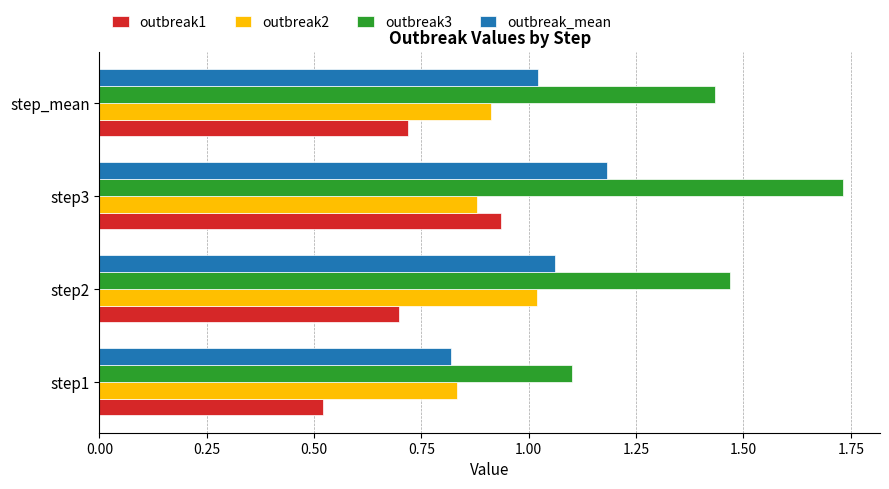

The value of outbreak_mean at step3 is 1.8. True or false?

False